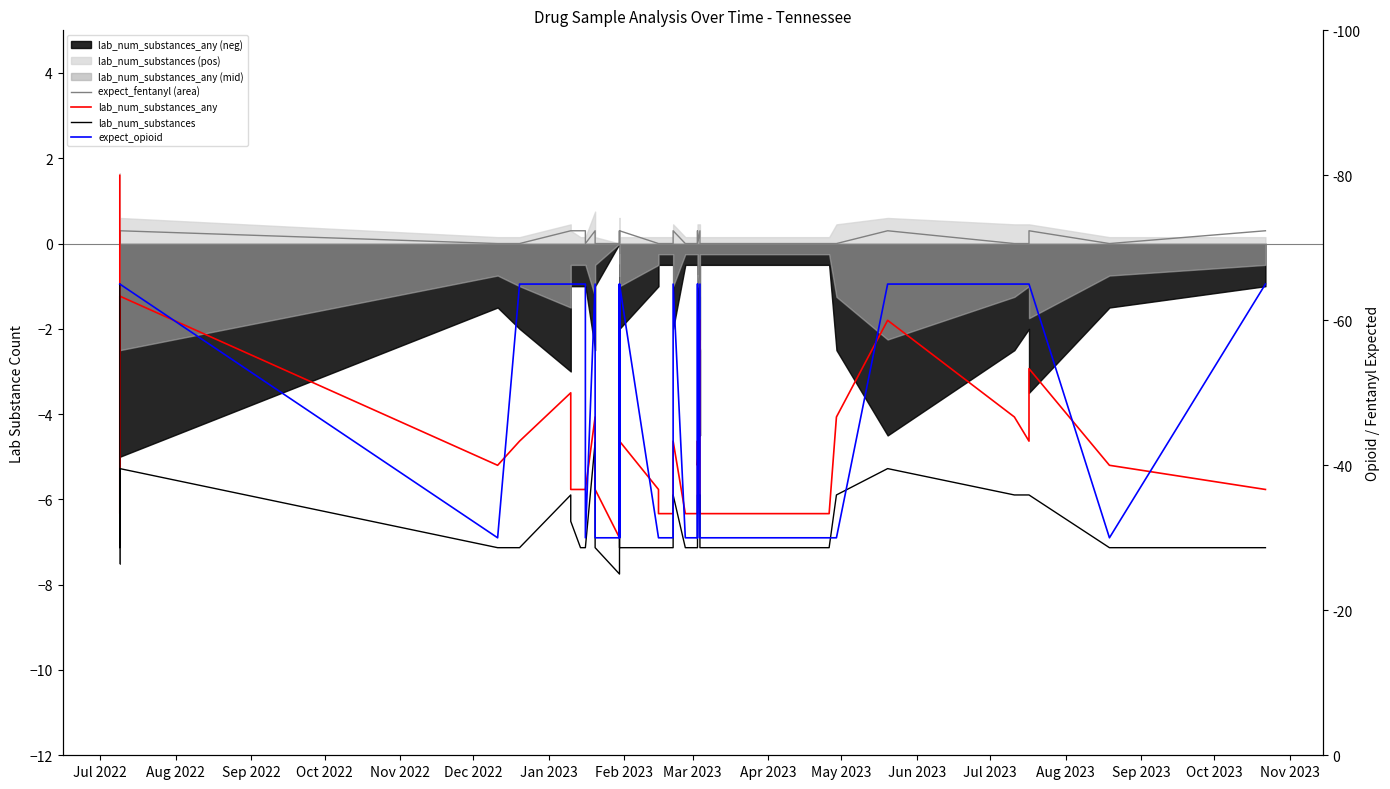

Which series has the largest range (max minus min)?

lab_num_substances_any